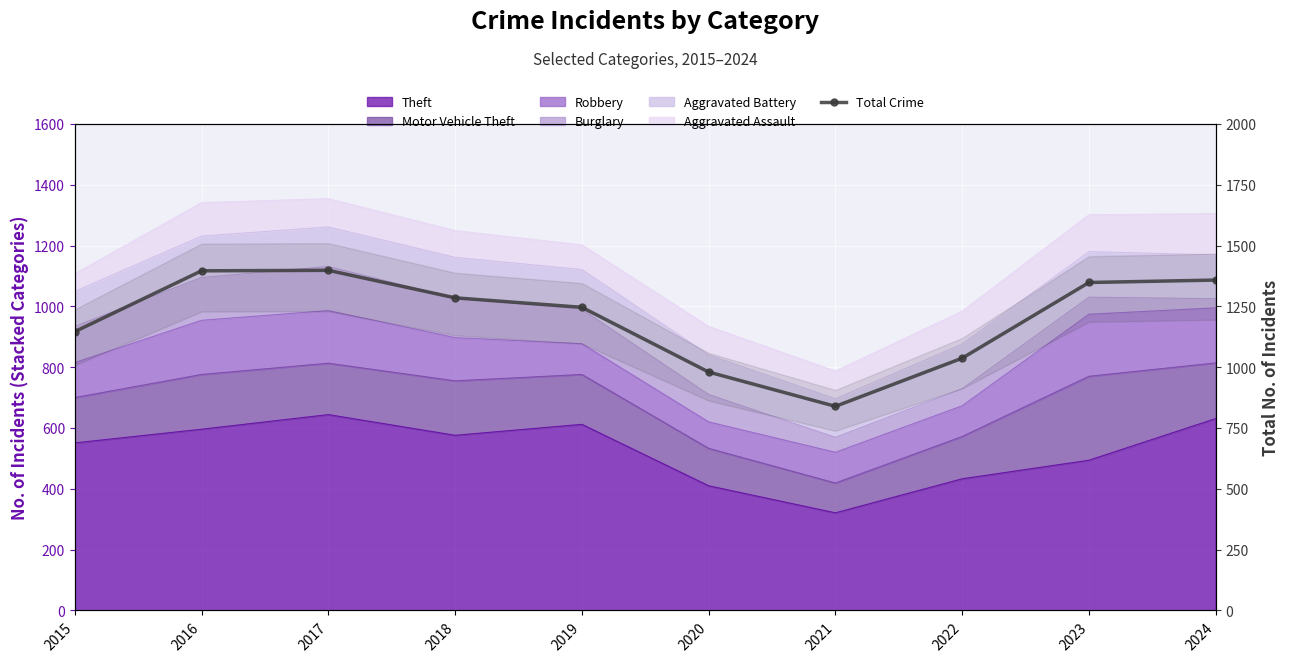

What is the greatest value displayed?

1398